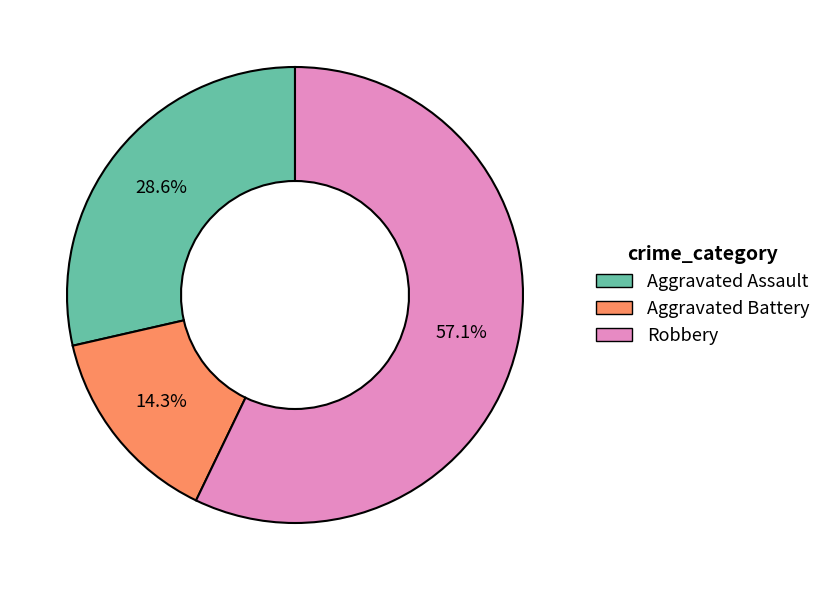

How much of the chart is everything except Aggravated Battery?

85.7%